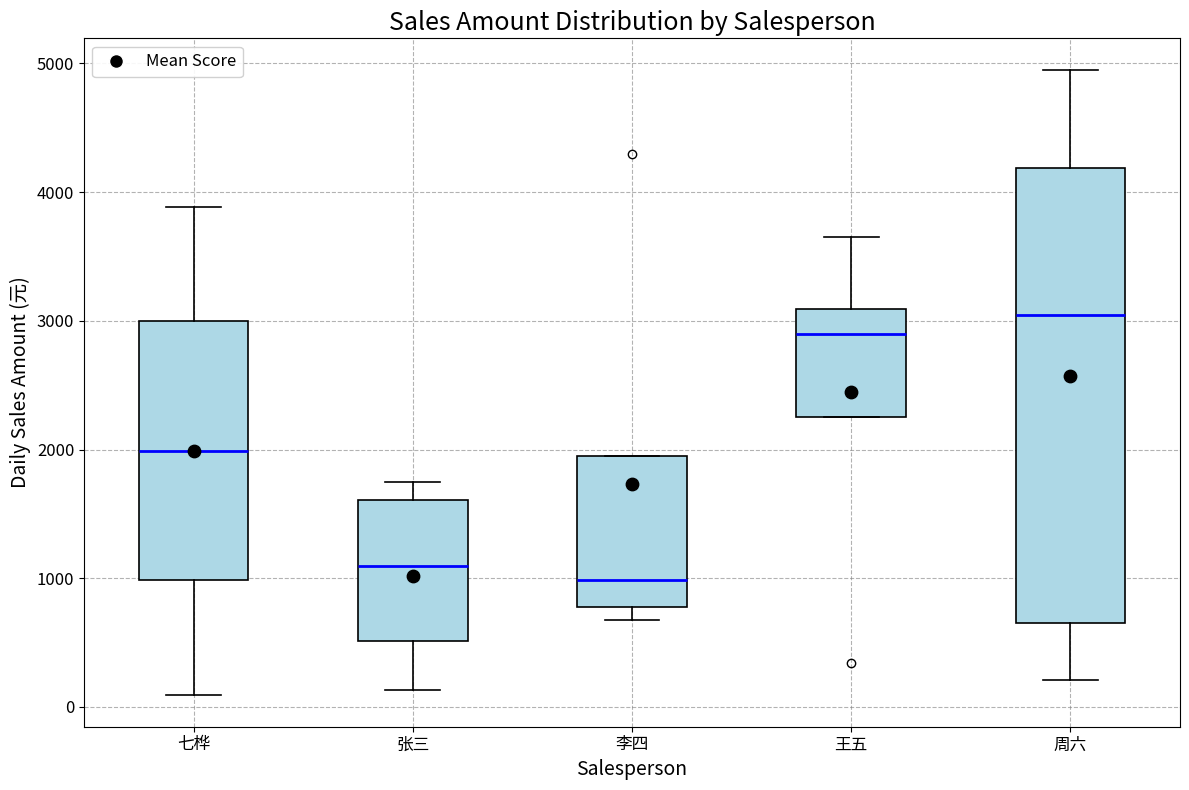

Reading left to right, transcribe this box plot: for each box, give where its median line is, the range the box spans, and where its two whiskers end, as read against the y-axis. The values are not printed on the chart, so give them approximately, as read against the axis.

七桦: median 2000, box 1000 to 3000, whiskers 100 to 3900
张三: median 1100, box 500 to 1600, whiskers 100 to 1700
李四: median 1000, box 800 to 1900, whiskers 700 to 1900
王五: median 2900, box 2300 to 3100, whiskers 2300 to 3700
周六: median 3000, box 700 to 4200, whiskers 200 to 5000